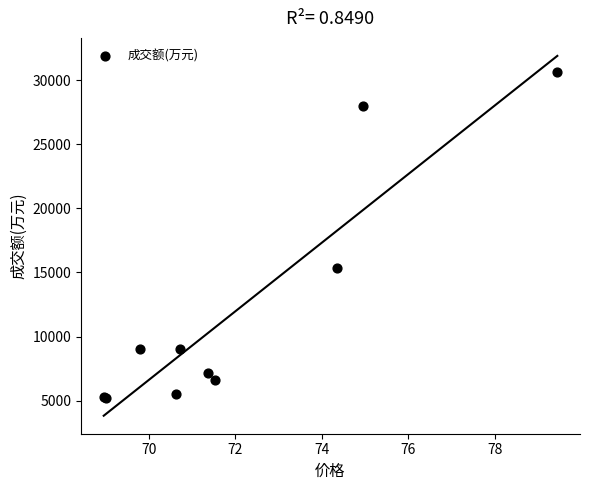

What Y value in the scatter plot is closest to 17884?

15329